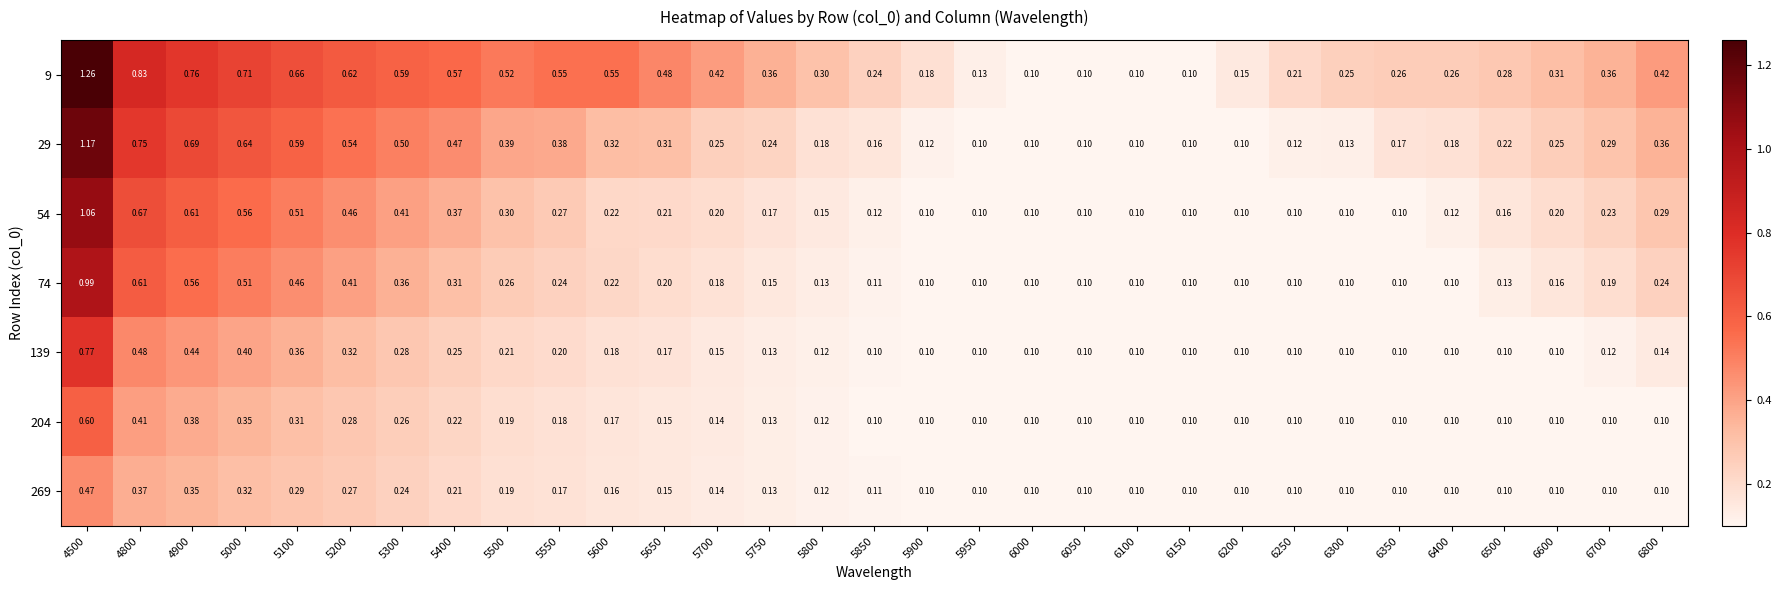

Is the value of 269 at 5200 greater than the value of 29 at 5750?

Yes